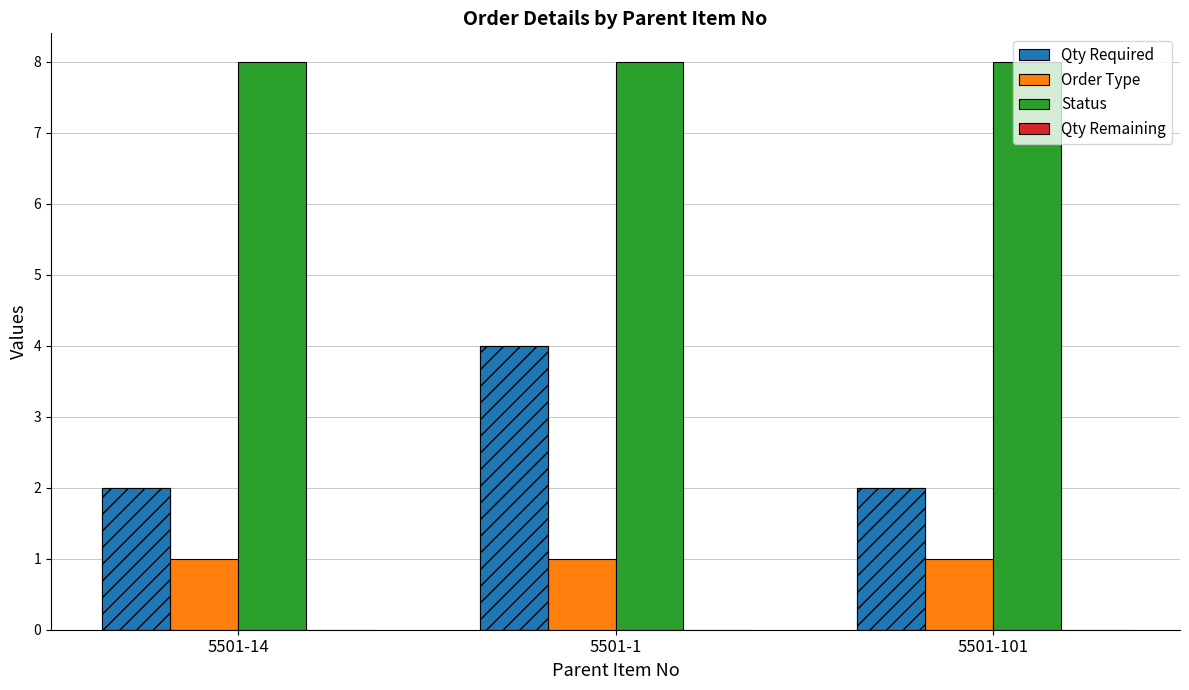

What are all the series names shown in the legend?

Qty Required, Order Type, Status, Qty Remaining